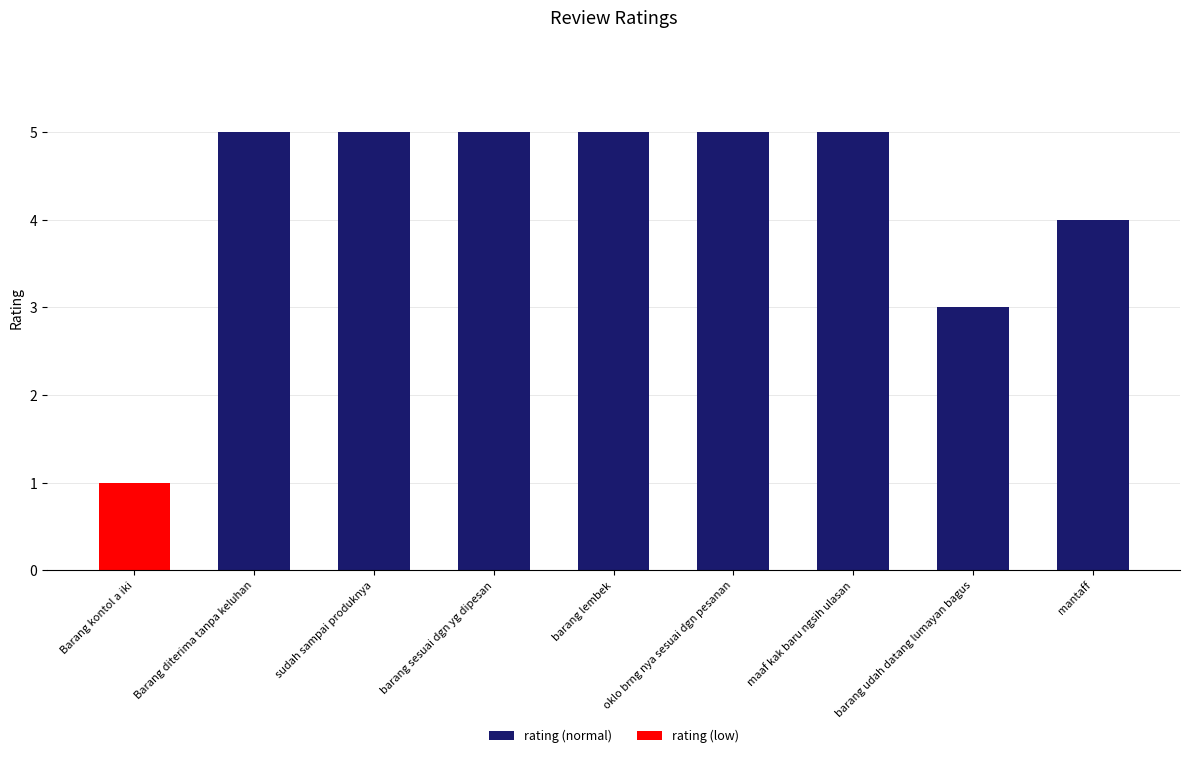

What is the sum of all rating (normal) values?

37